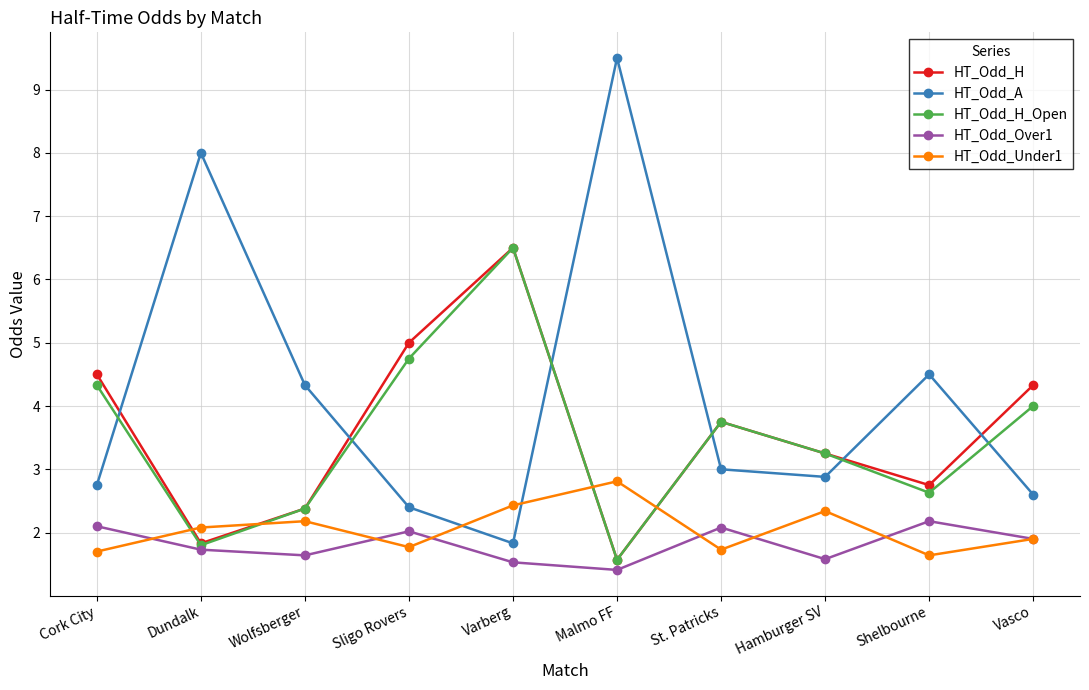

Which series has the largest total across all categories?

HT_Odd_A